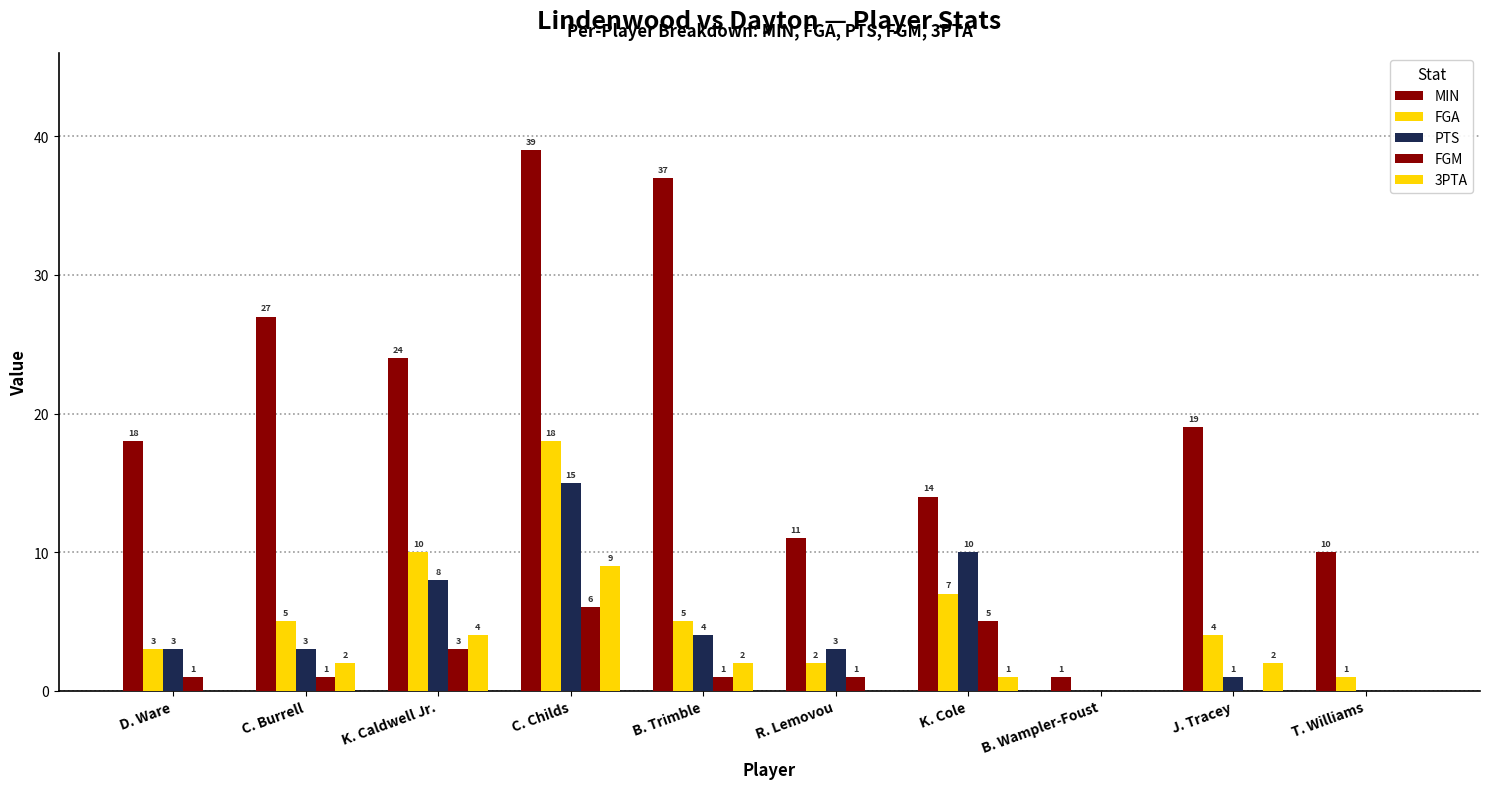

How many groups of bars are there?

10